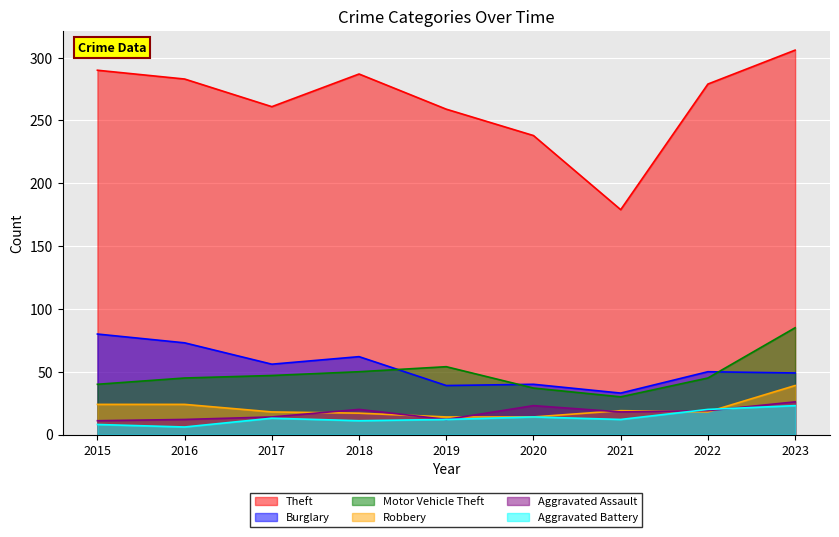

True or false: Theft and Aggravated Assault cross at least once.

False